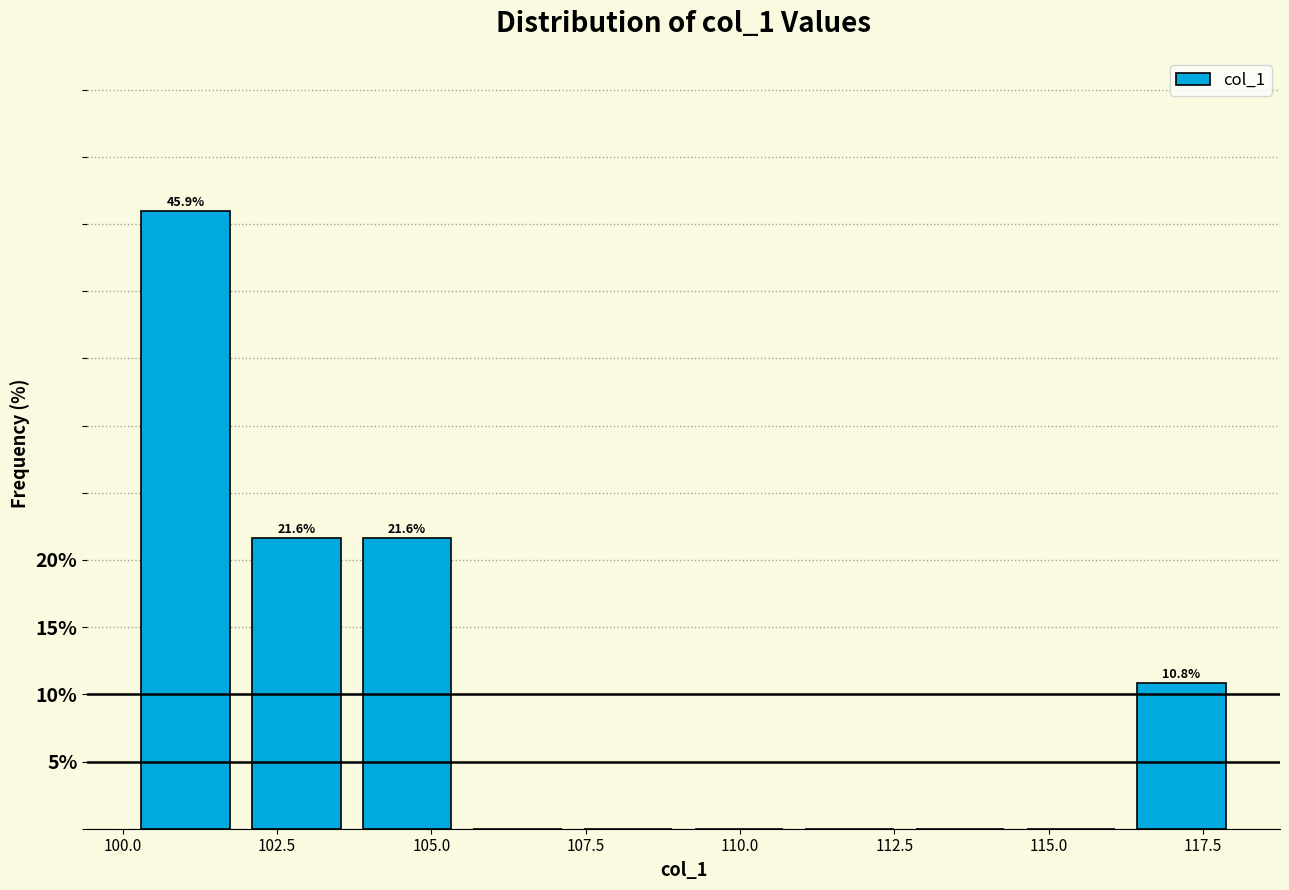

Around what value on the x-axis is the tallest bar? Give the approximate position of its centre, as read against the axis.

101.0